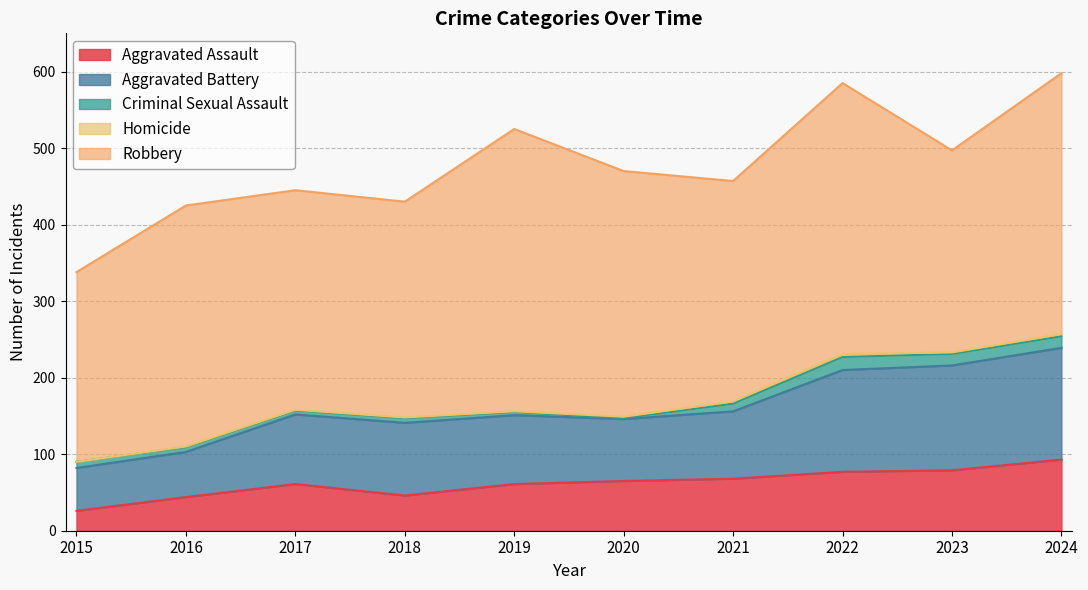

Which label corresponds to the smallest value in the chart?

2015